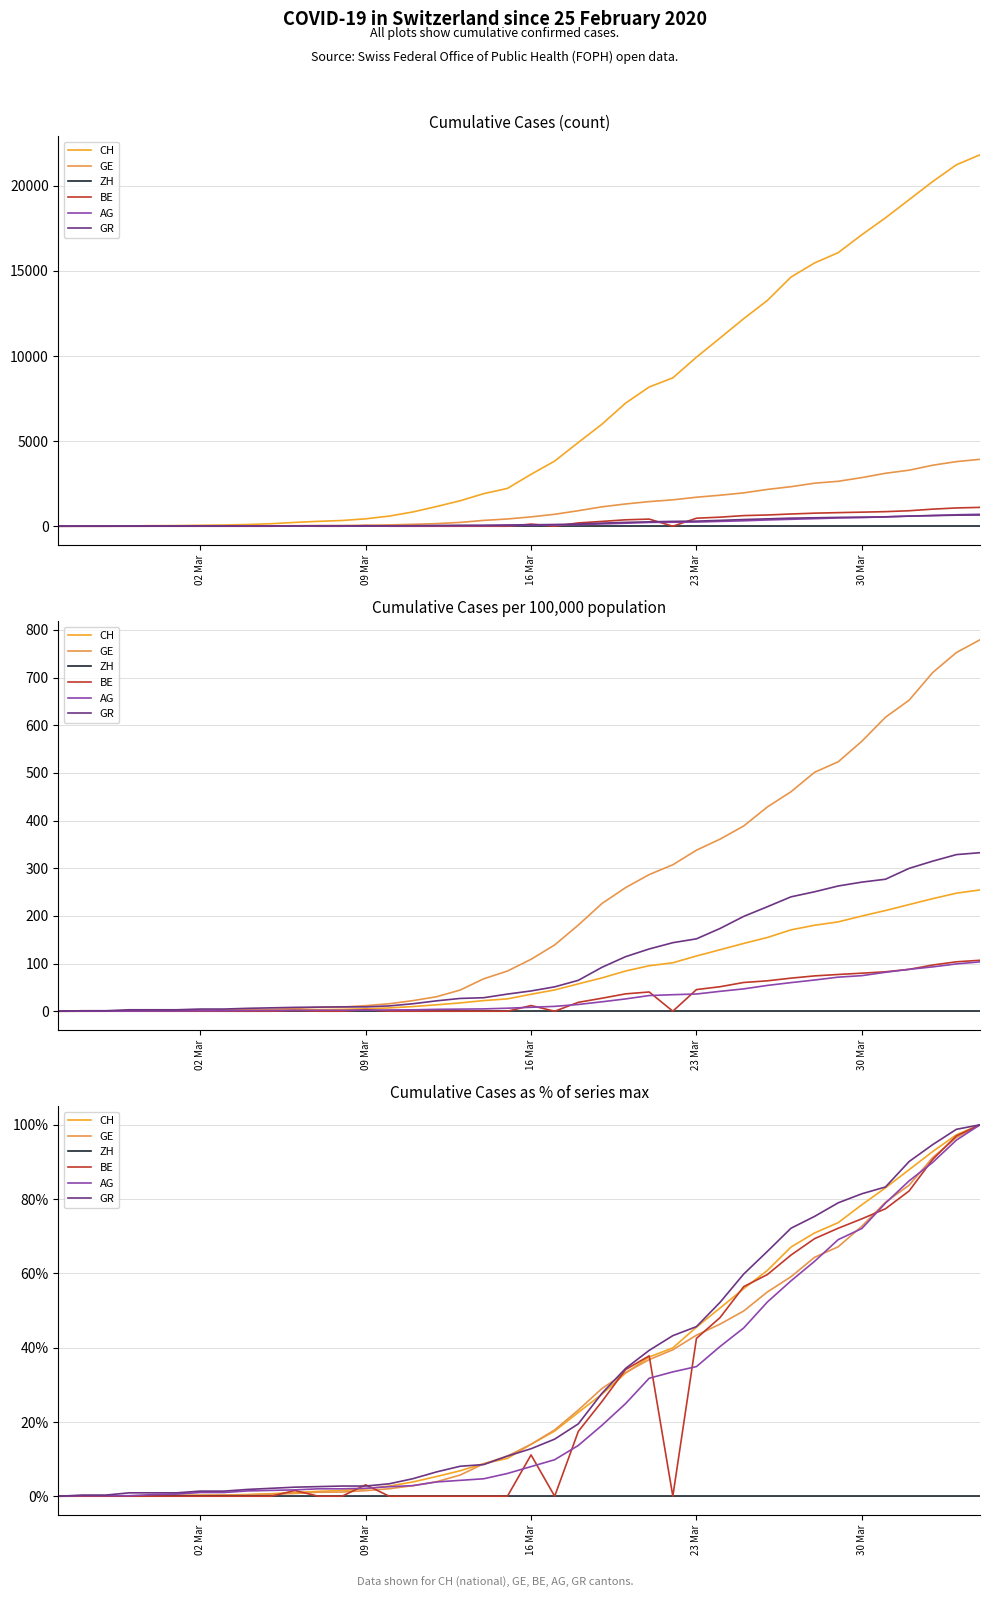

In BE, how many points are lower than both neighbors (excluding endpoints)?

2